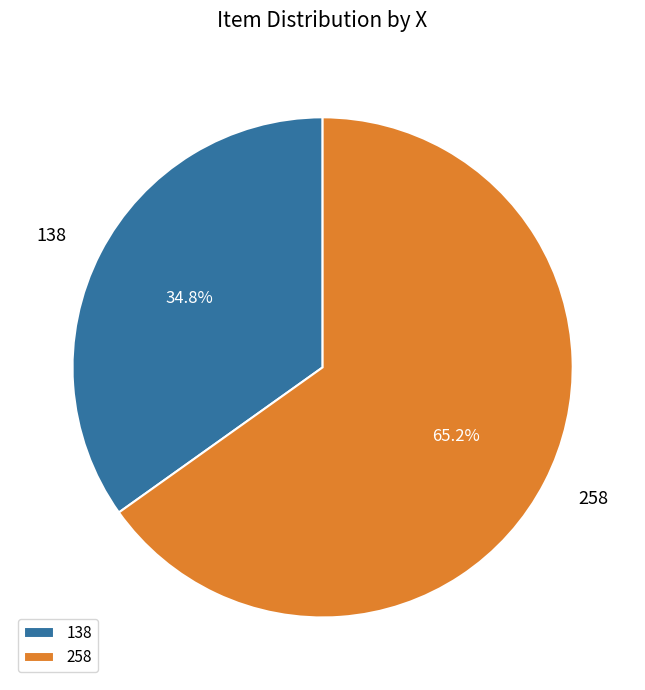

True or false: 138 accounts for 11% of the total.

False